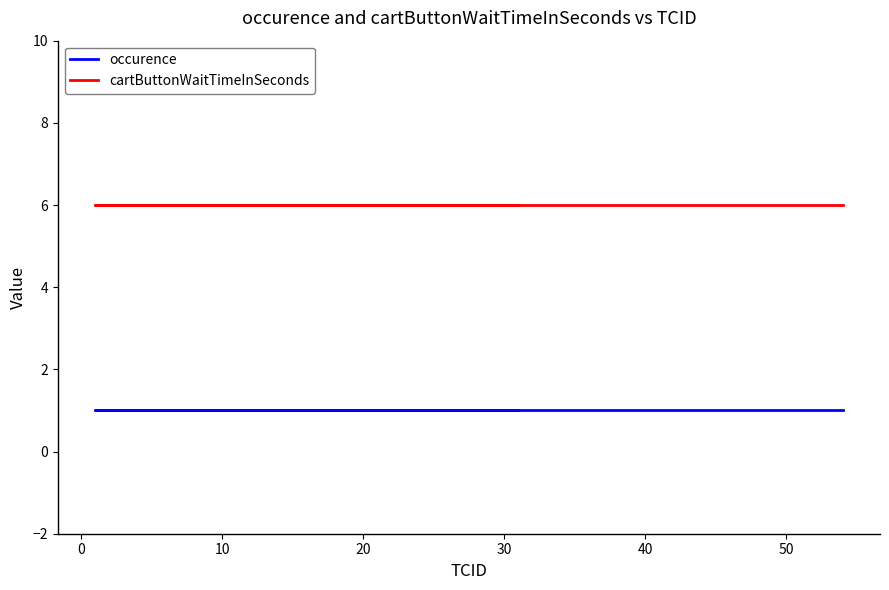

What is the total value across all series at 20?

7